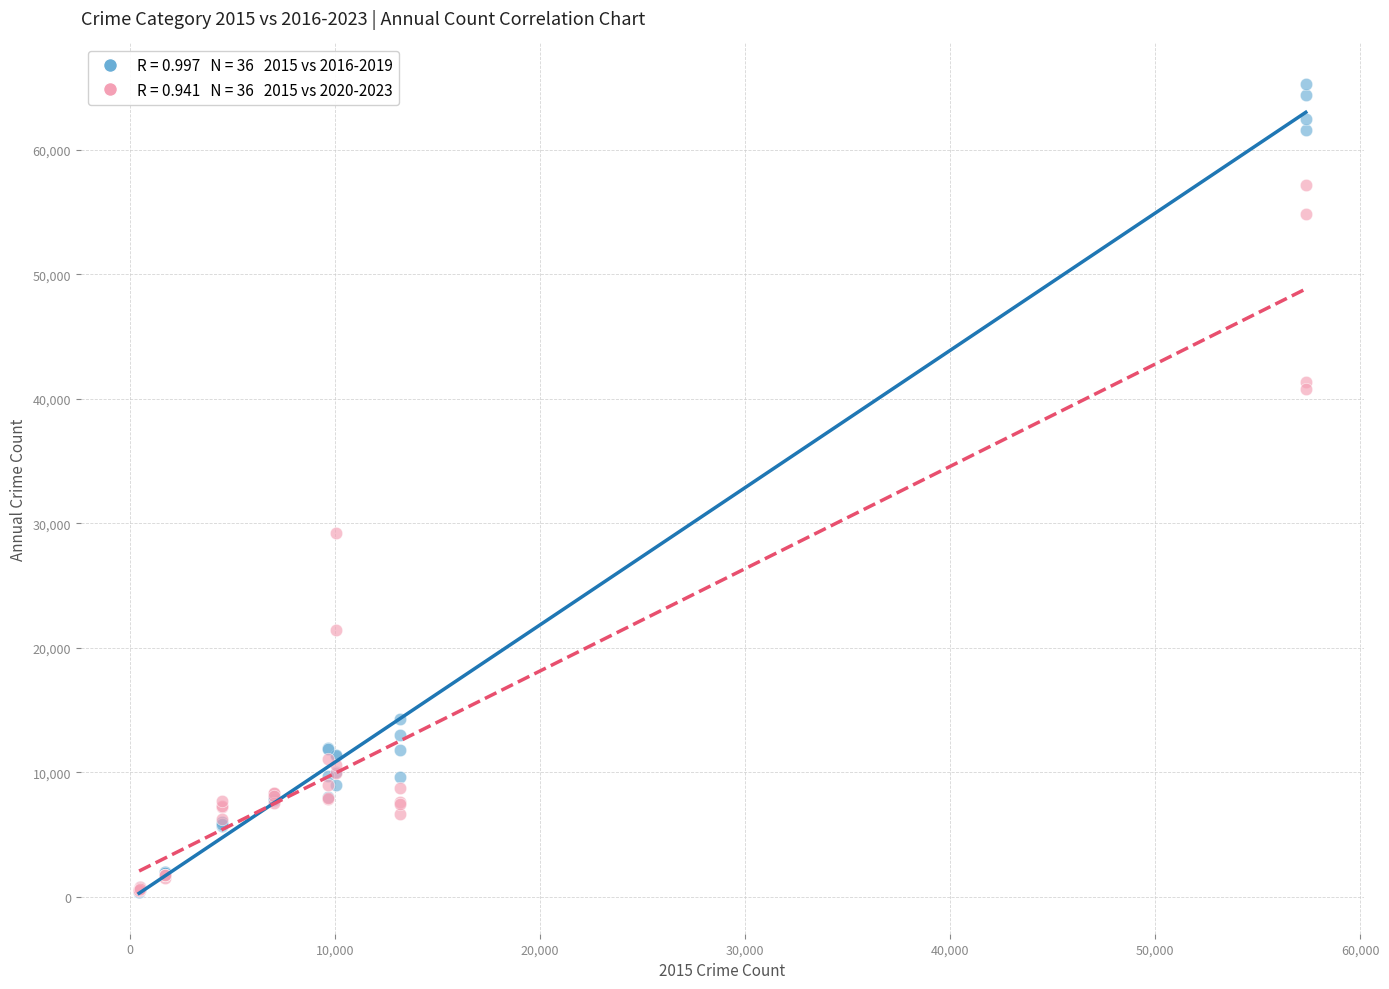

Across all series, what Y value is closest to 32830?

29196